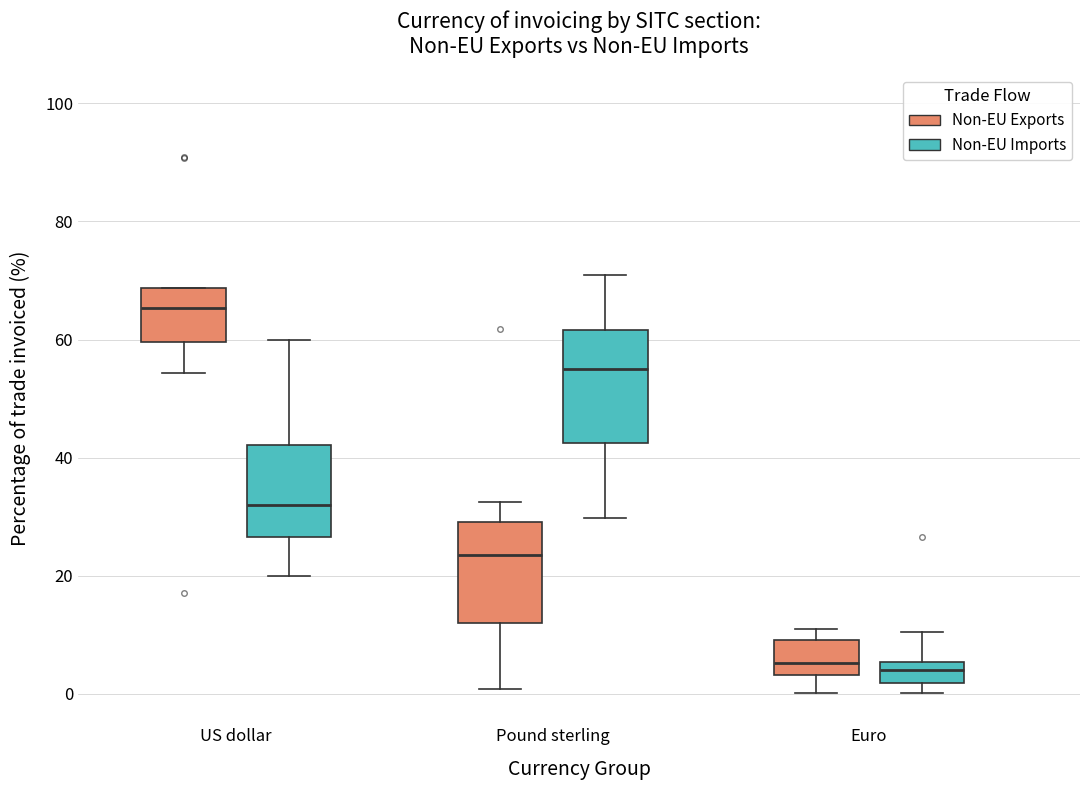

Reading left to right, read every box against the y-axis: the position of its median line, the range the box covers, and the ends of its whiskers. The values are not printed on the chart, so give them approximately, as read against the axis.

US dollar (Non-EU Exports): median 66, box 60 to 68, whiskers 54 to 68
US dollar (Non-EU Imports): median 32, box 26 to 42, whiskers 20 to 60
Pound sterling (Non-EU Exports): median 24, box 12 to 30, whiskers 0 to 32
Pound sterling (Non-EU Imports): median 56, box 42 to 62, whiskers 30 to 70
Euro (Non-EU Exports): median 6, box 4 to 10, whiskers 0 to 10 (just above the box's upper edge)
Euro (Non-EU Imports): median 4, box 2 to 6, whiskers 0 to 10